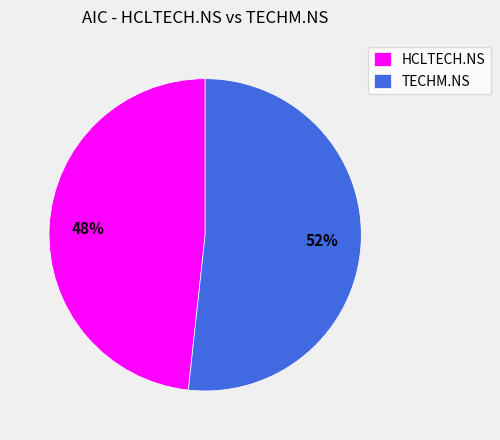

How many segments does this pie chart have?

2